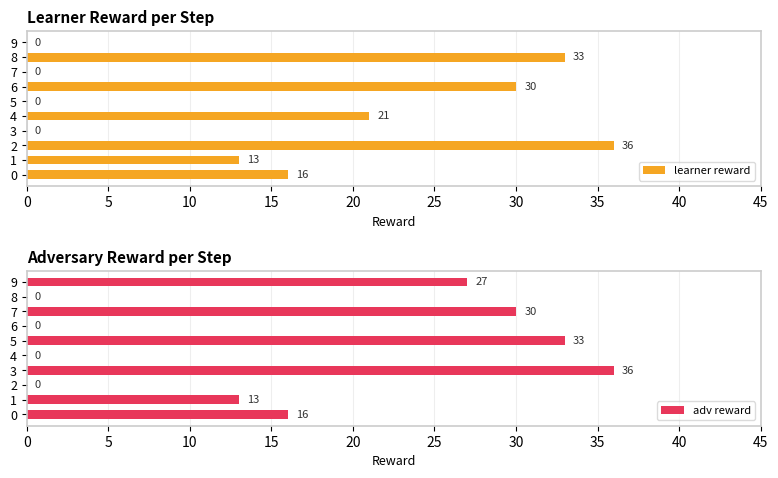

Is it true that adv reward equals 30 at 7?

True